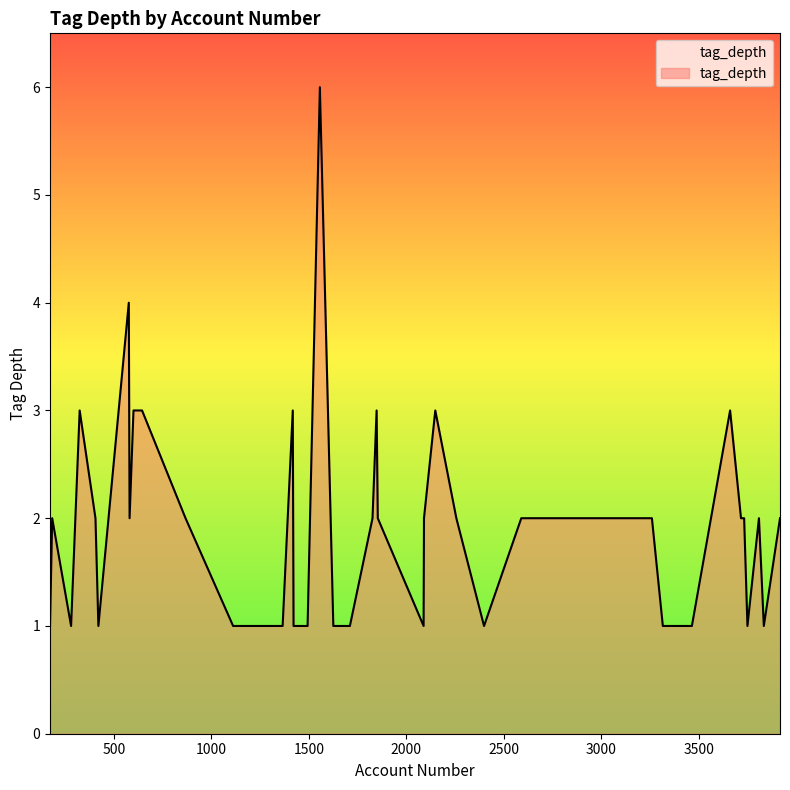

What is the greatest value displayed?

6